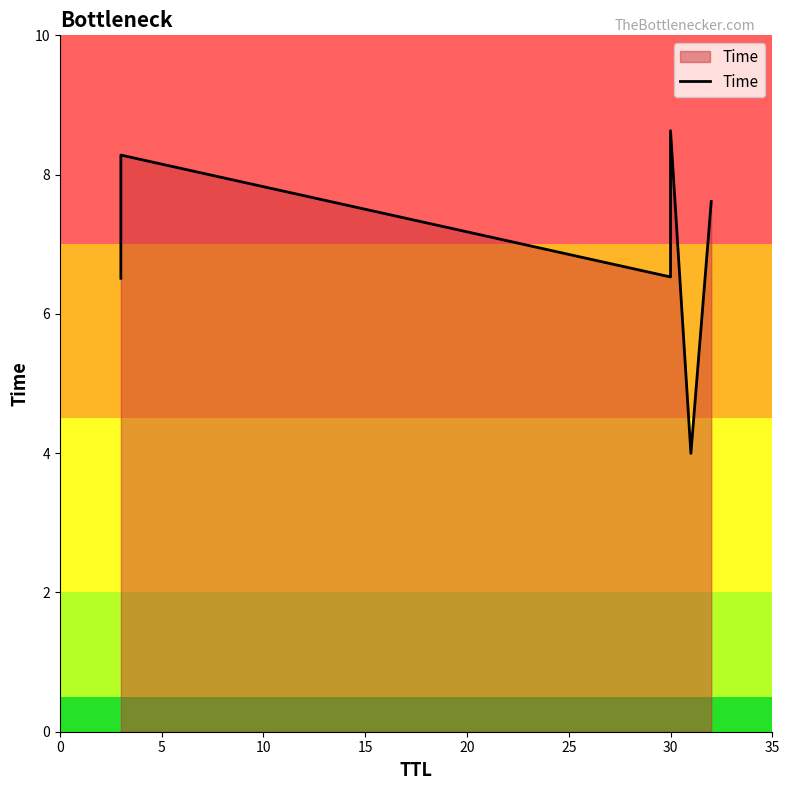

Reading right to left, transcribe all the data shown in this chart.

7.6	4.0	8.6	6.5	8.3	6.5